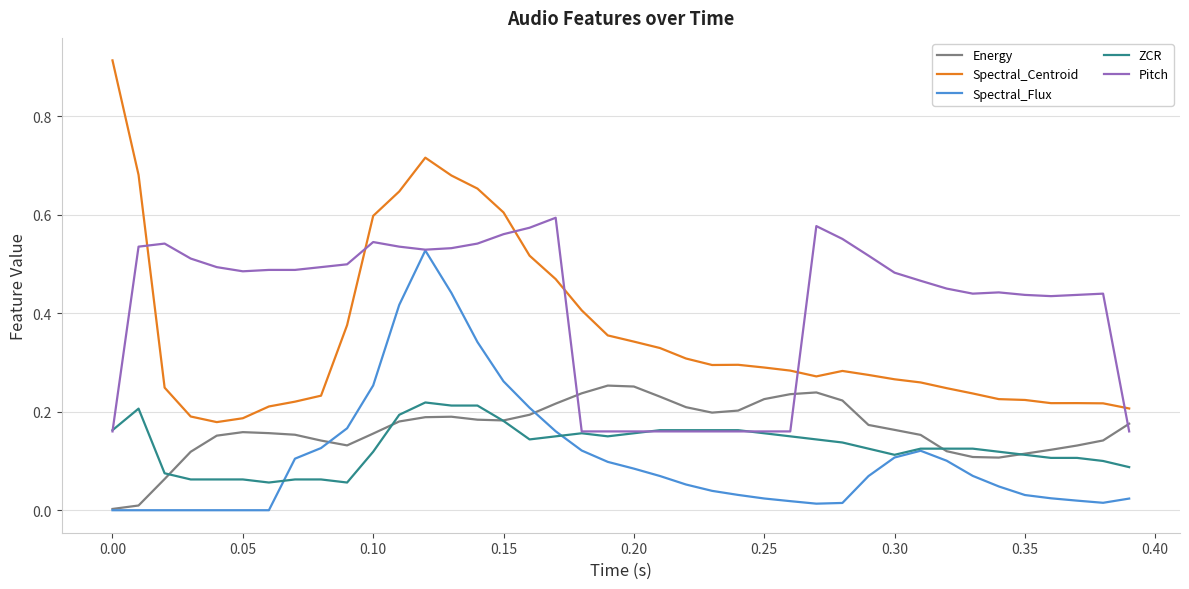

Which series has the largest range (max minus min)?

Spectral_Centroid